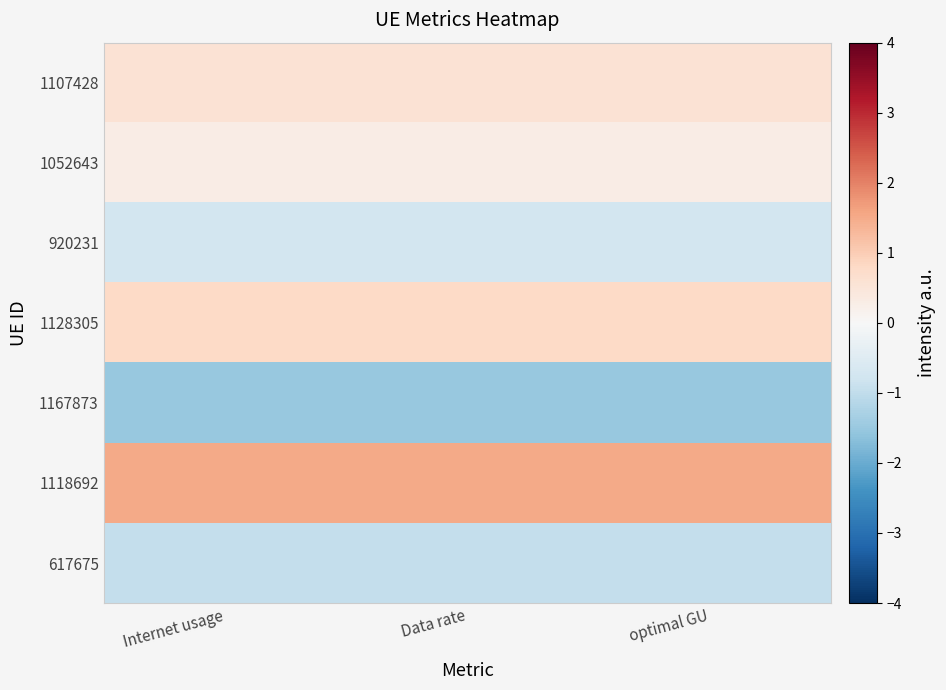

What is the difference between the highest and lowest values at optimal GU?

3.0